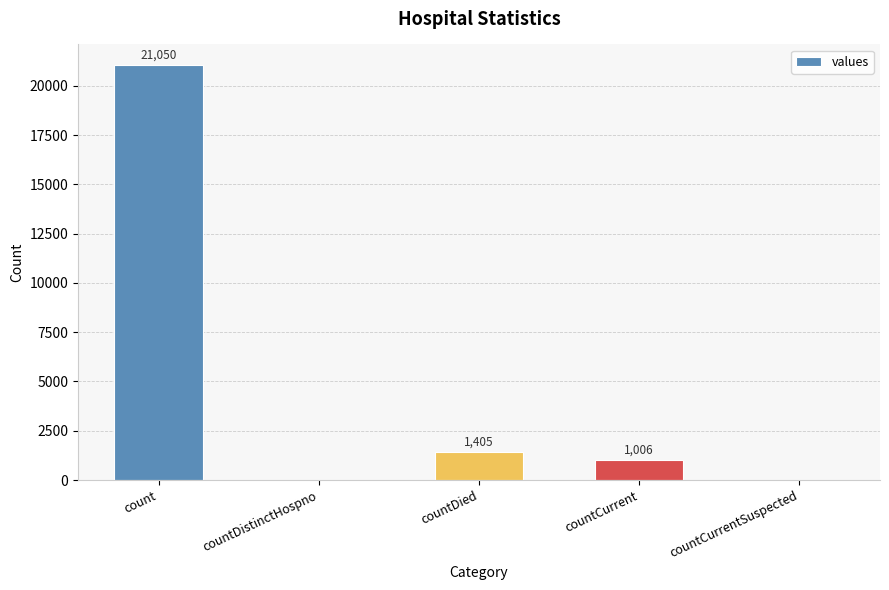

Approximately how many times larger is the value at countDied compared to count?

0.1